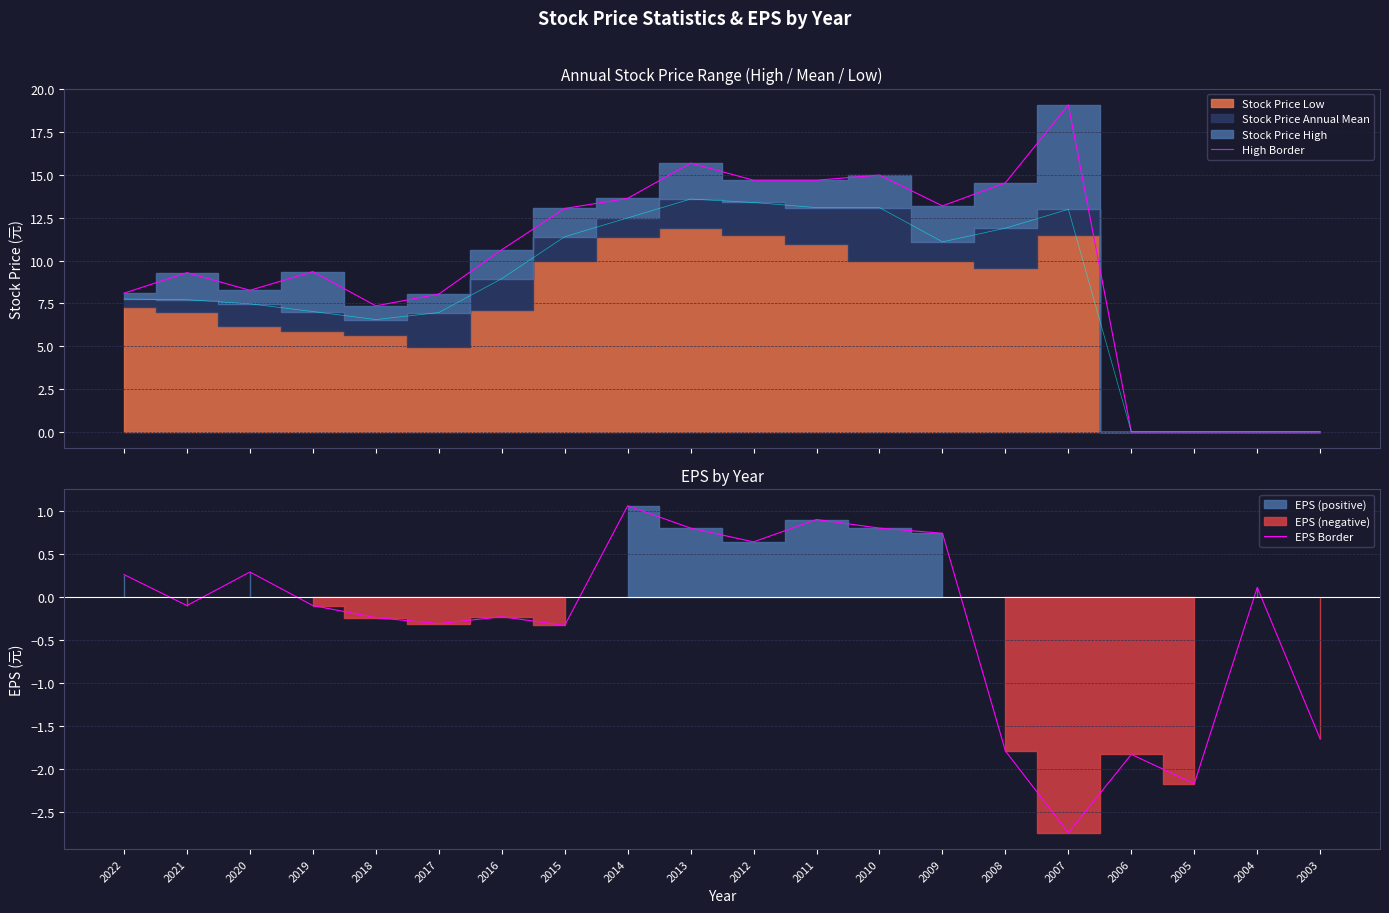

What is the difference between the EPS Border values at 2019 and 2020?

0.4